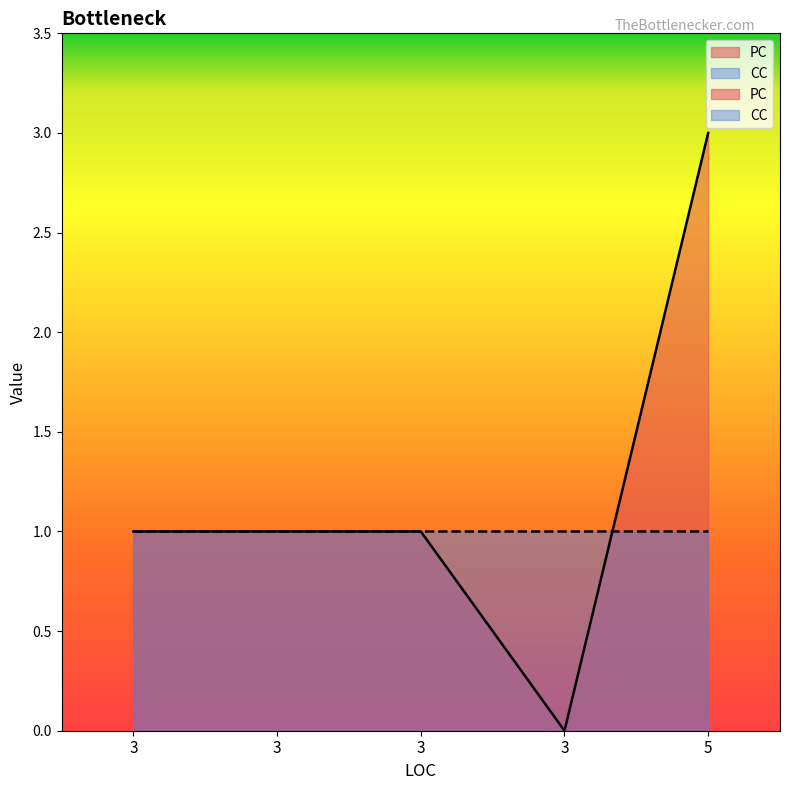

Reading left to right, list all the values displayed in this chart.

3=1	3=1	3=1	3=0	5=3